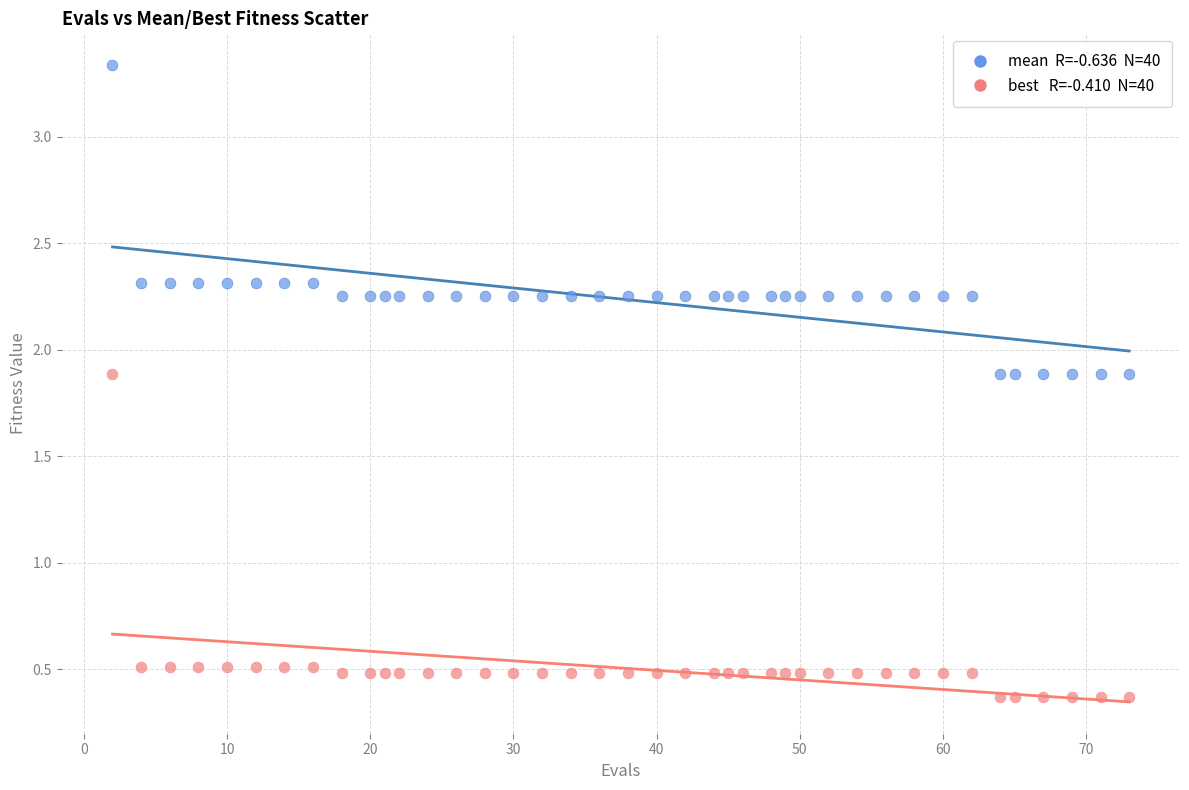

Across all data points, what is the range of Y values (max minus min)?

3.0